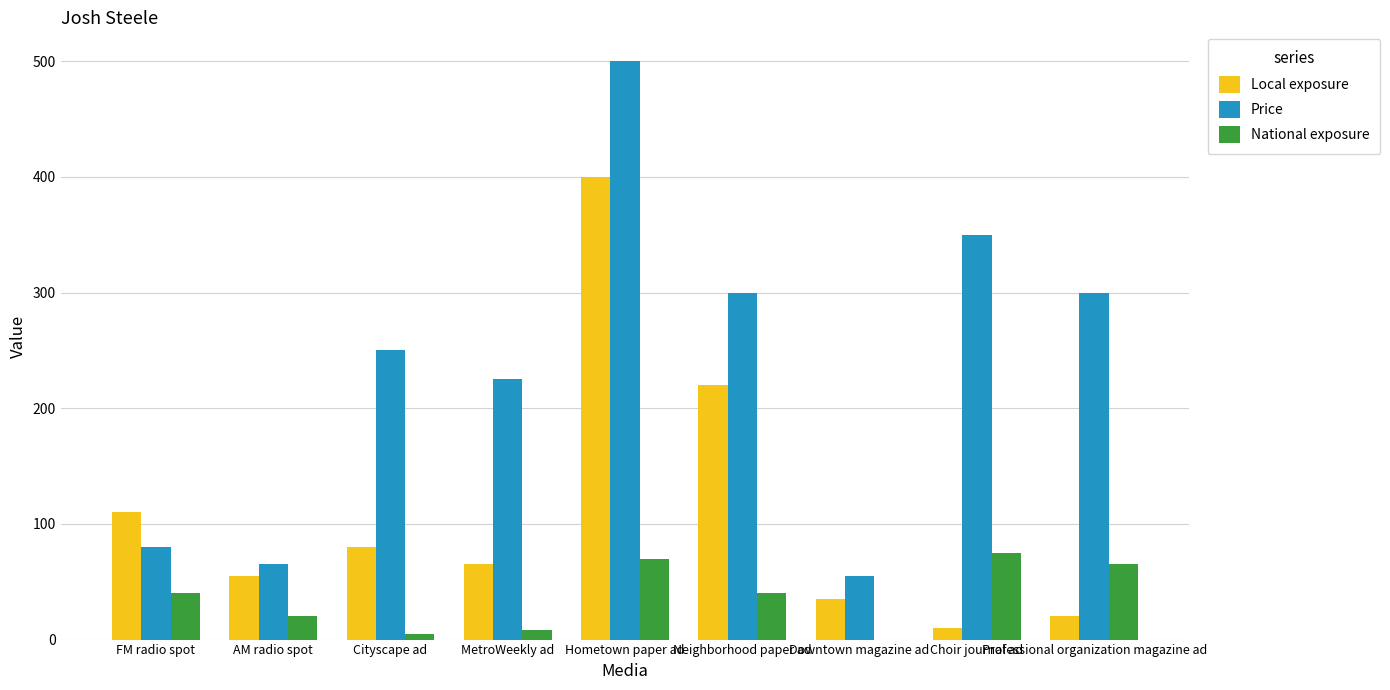

Count the number of data series in this chart.

3